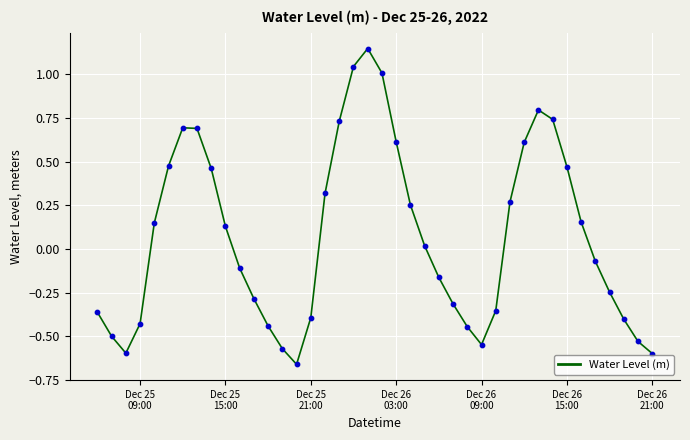

What is the difference between the maximum and minimum values?

1.8